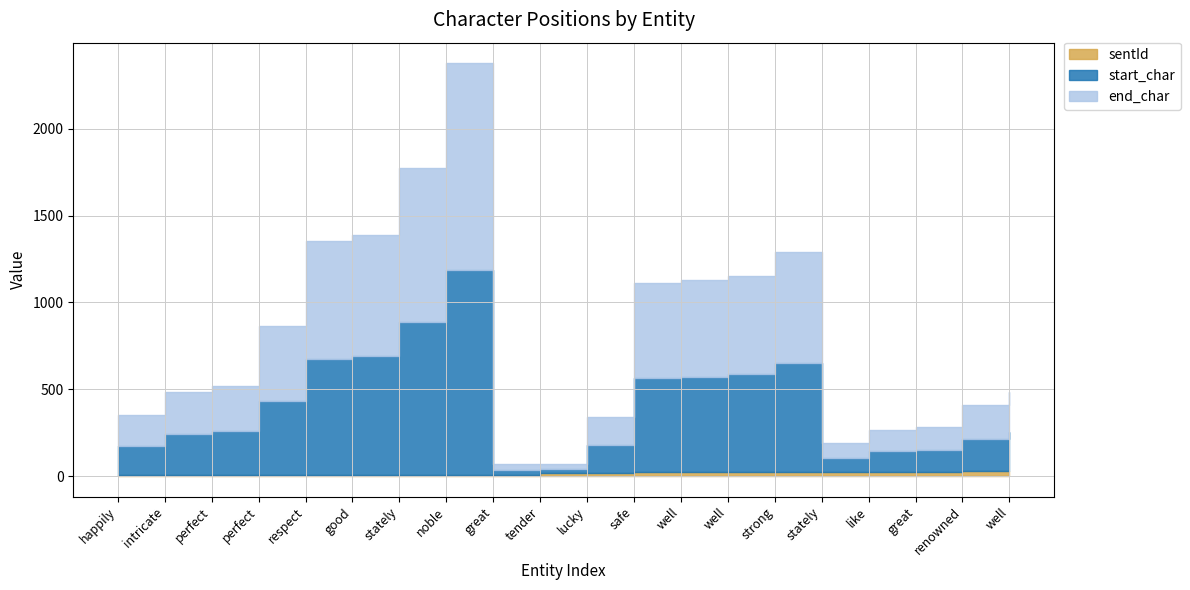

Which series has the widest spread of values?

start_char